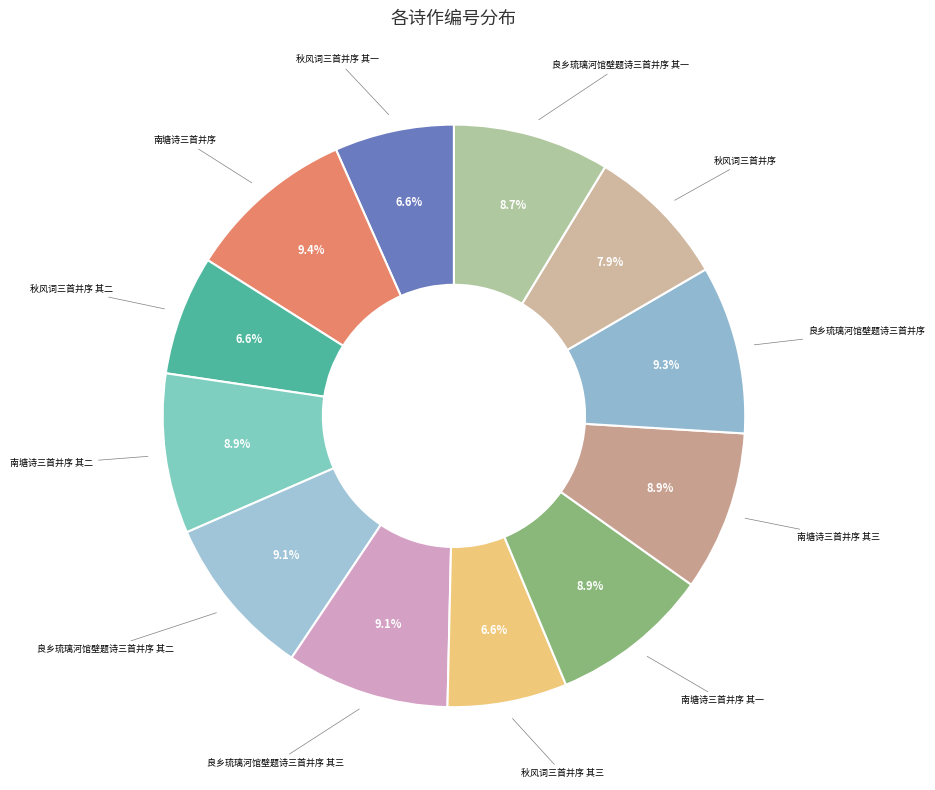

To the nearest percent, what is the difference between the largest and smallest slice percentages?

3%